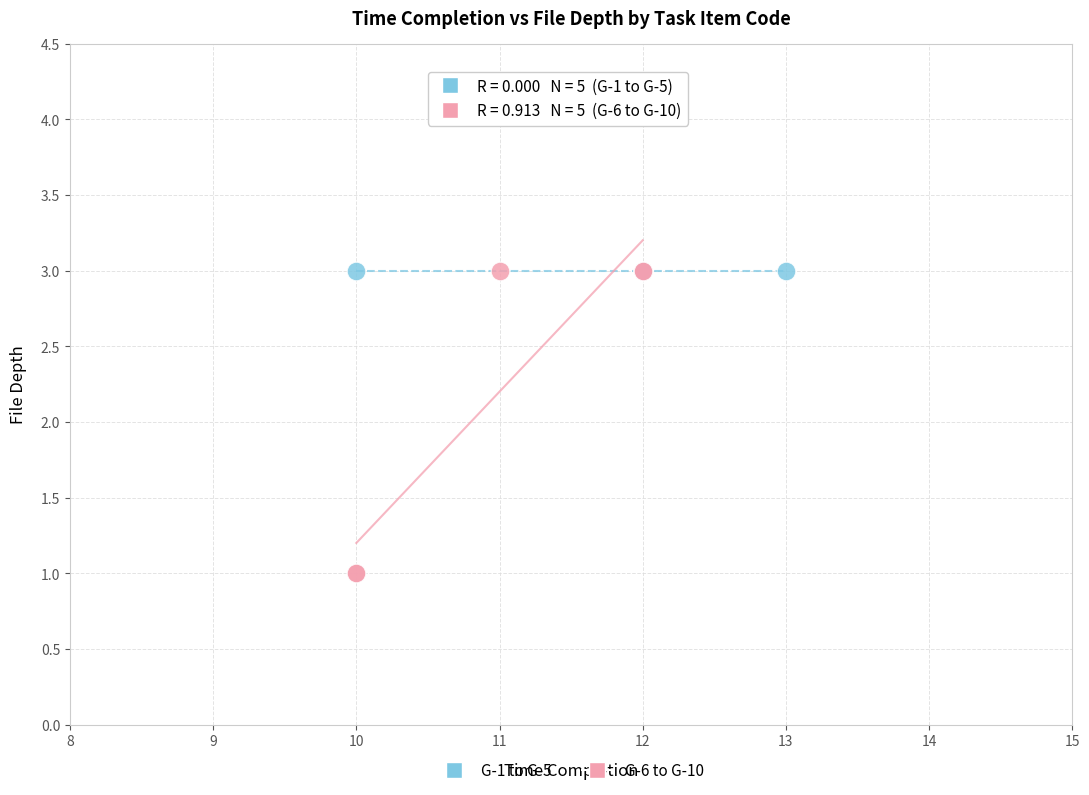

What are all the series names shown in the legend?

G-1 to G-5, G-6 to G-10